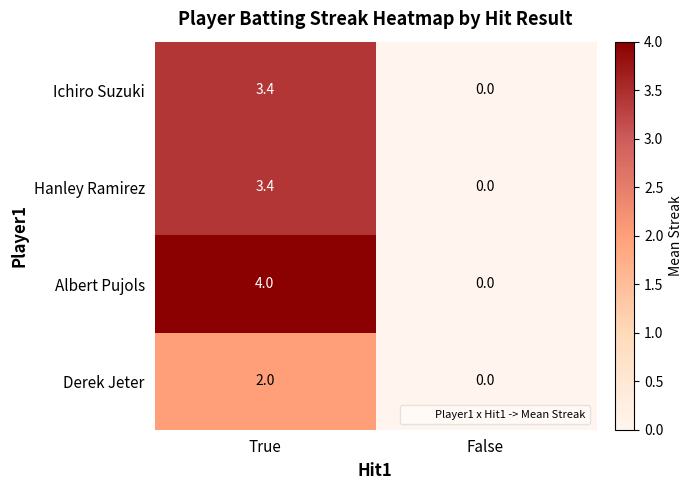

How many data points in Hanley Ramirez are above 3?

1